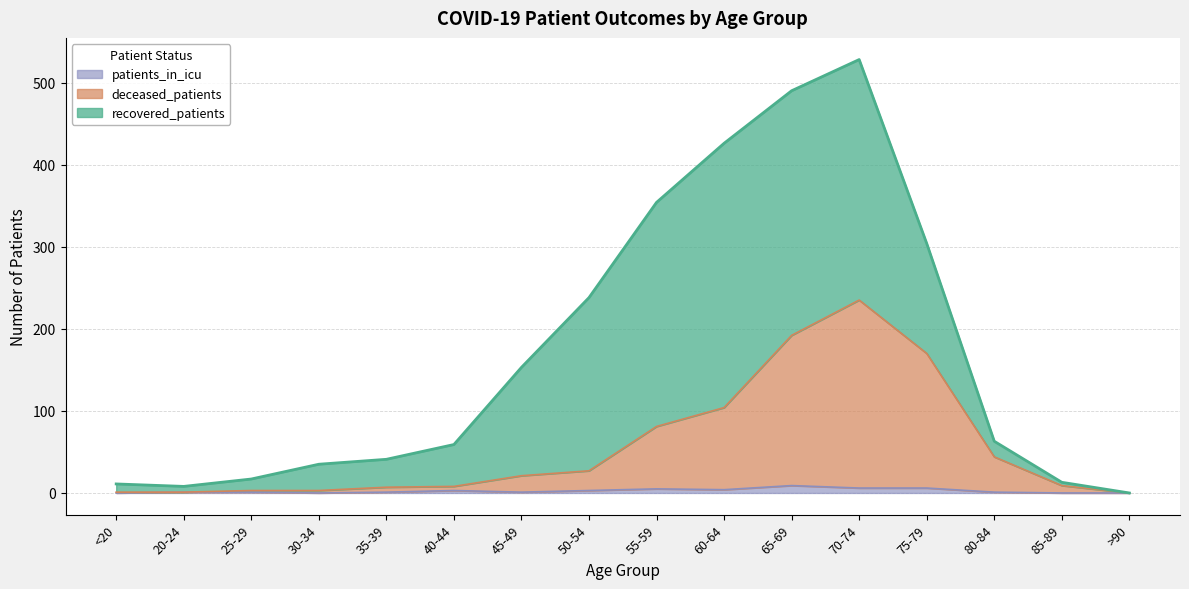

At which category is the sum across all series the highest?

70-74